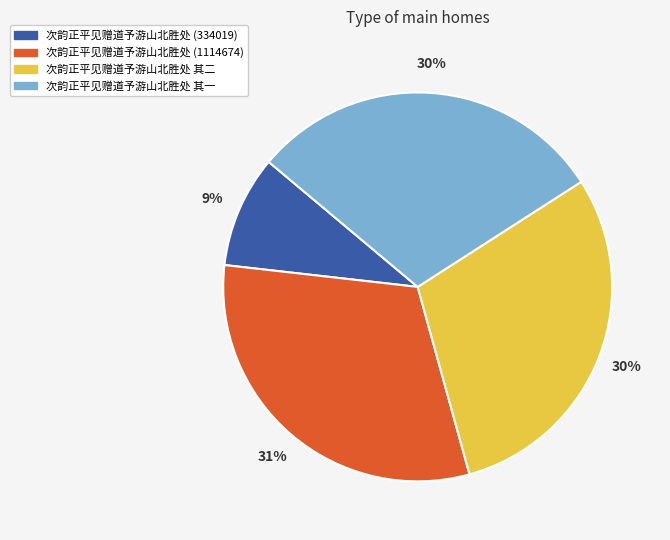

Count the number of slices in the pie.

4